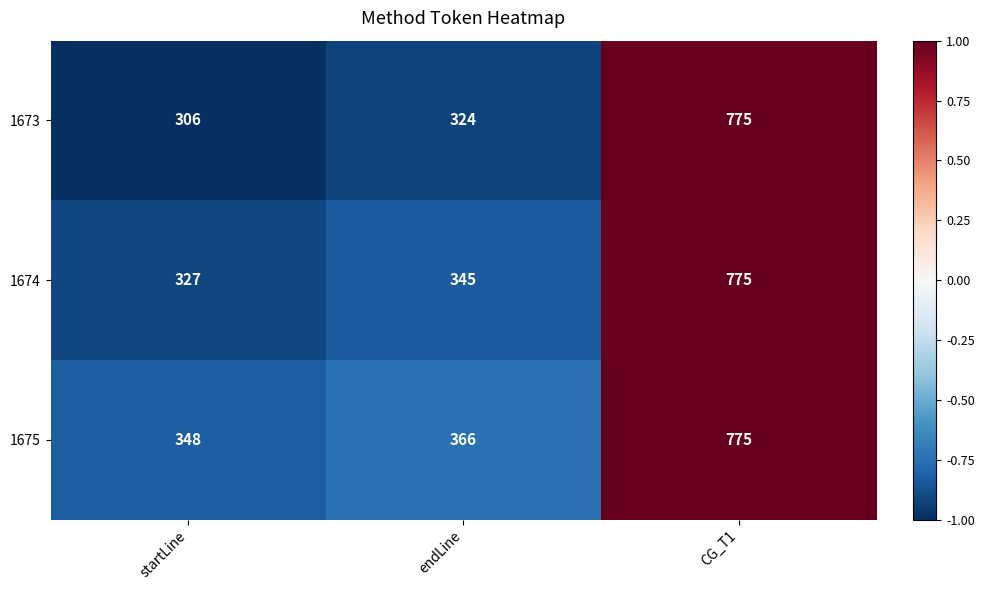

The value of 1674 at startLine is 327. True or false?

True